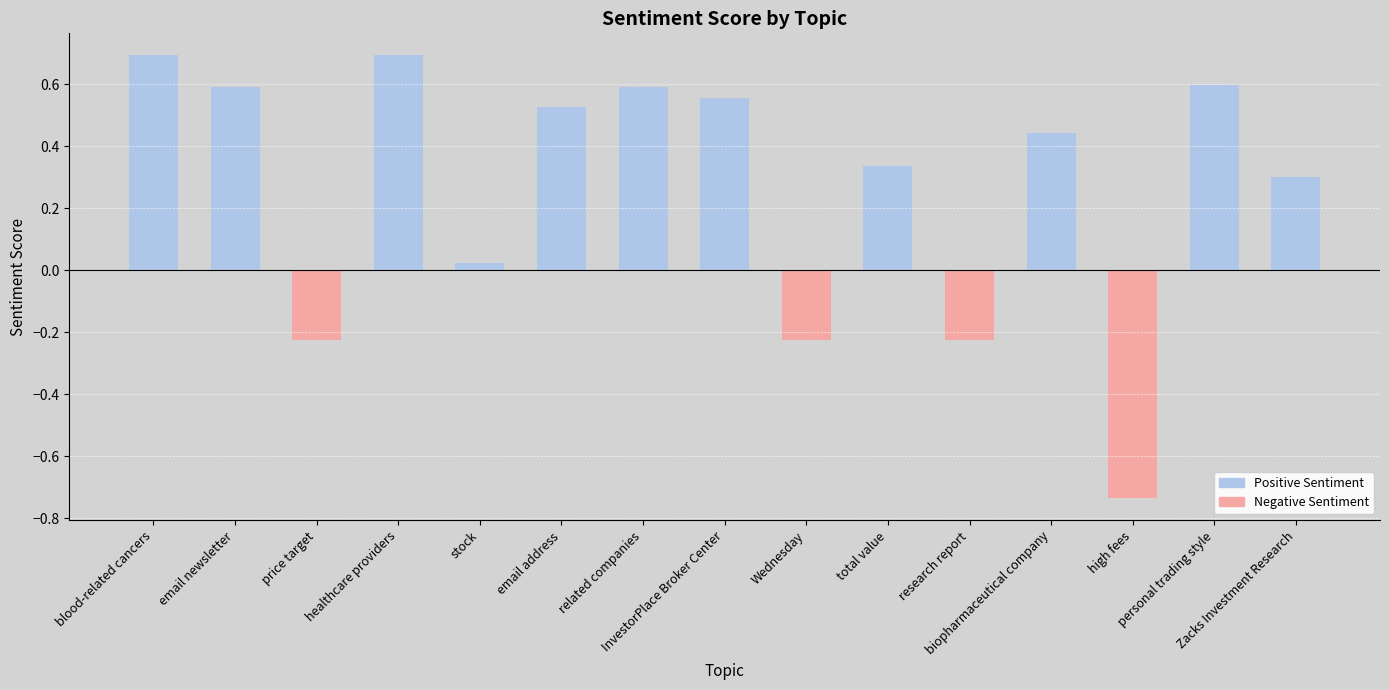

What is the difference between the maximum and minimum values?

1.4